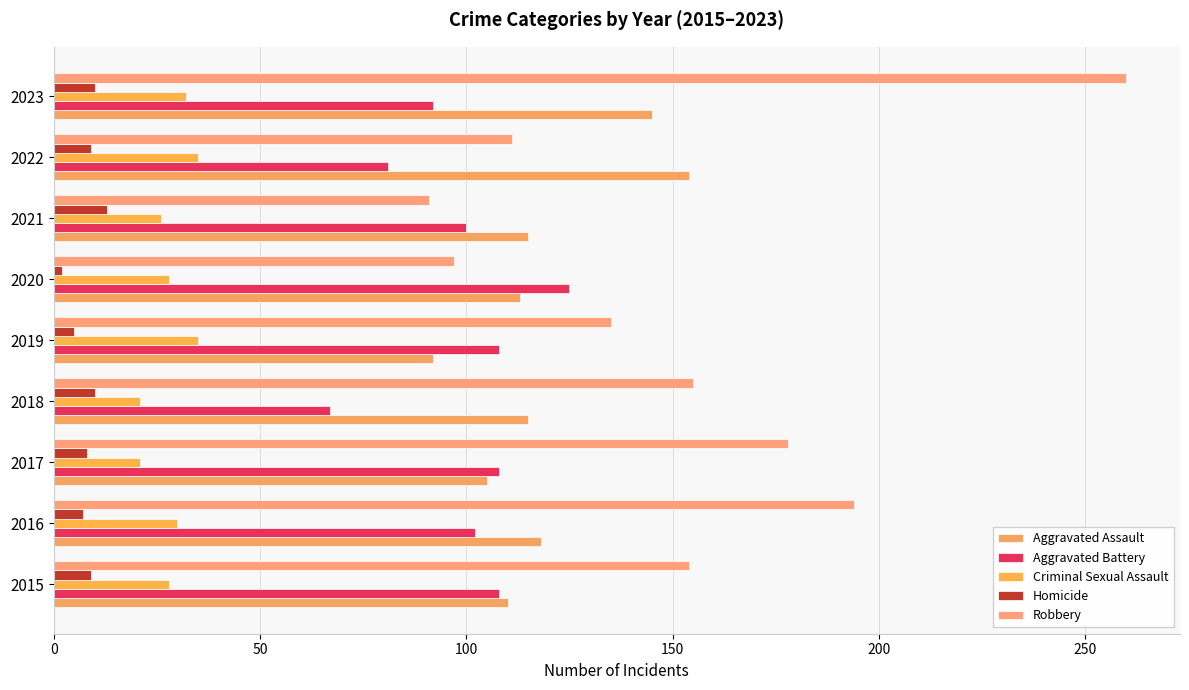

Rank the series by their maximum value, from lowest to highest.

Homicide, Criminal Sexual Assault, Aggravated Battery, Aggravated Assault, Robbery